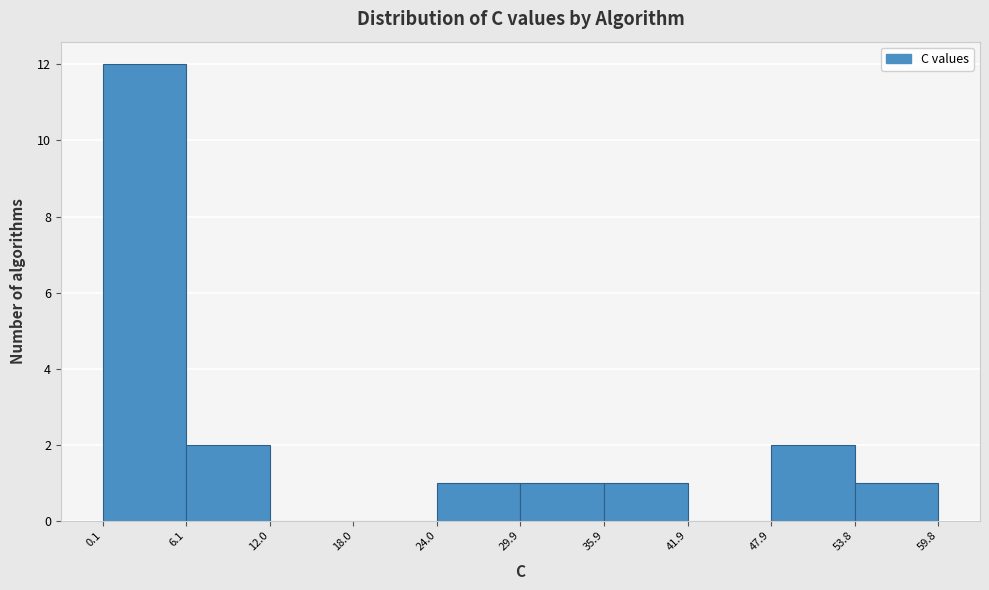

Which range on the x-axis has the tallest bar?

0.1 to 6.1